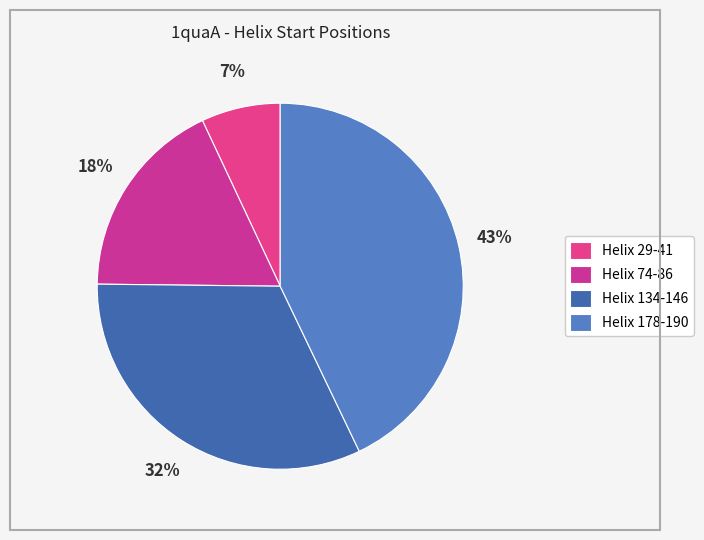

Which category has the smallest portion of the pie?

Helix 29-41